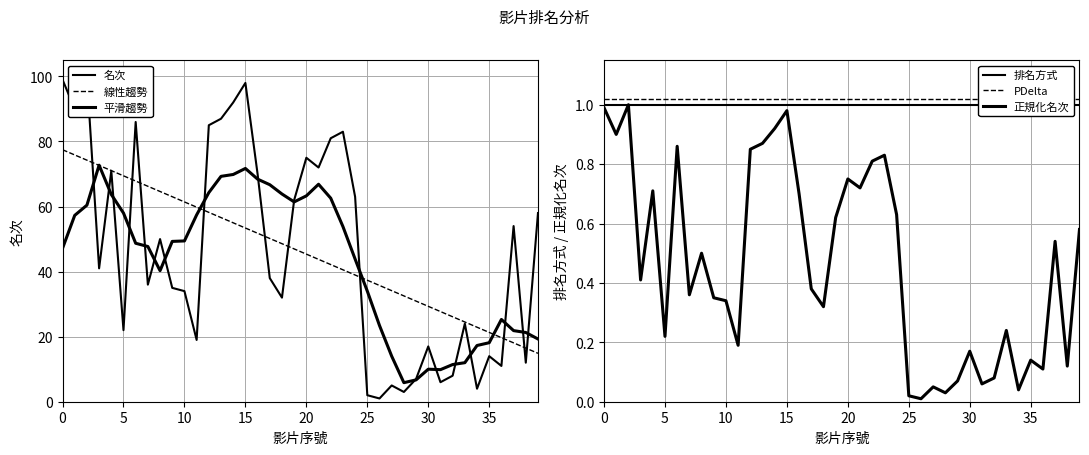

What is the sum of the 平滑趨勢 values at 13 and 19?

130.7